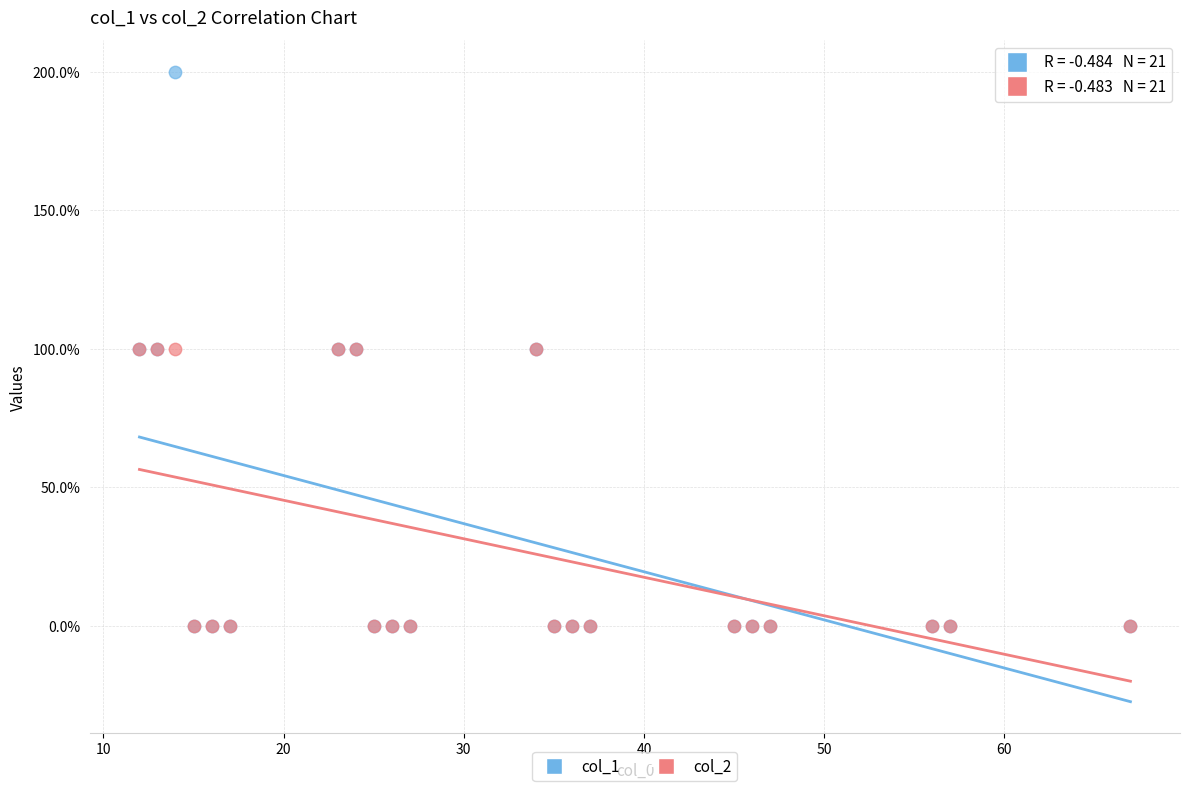

What are all the series names shown in the legend?

col_1, col_2